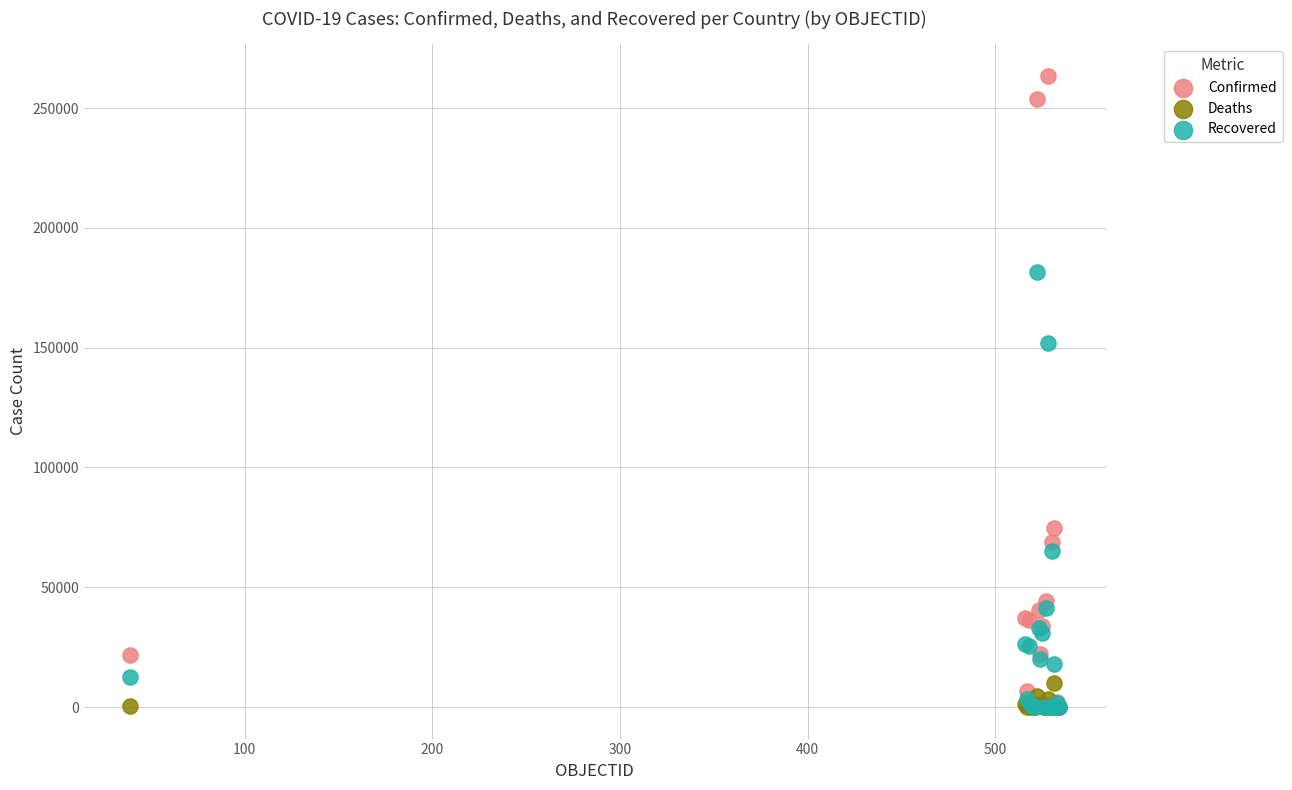

Which series reaches the maximum Y coordinate?

Confirmed